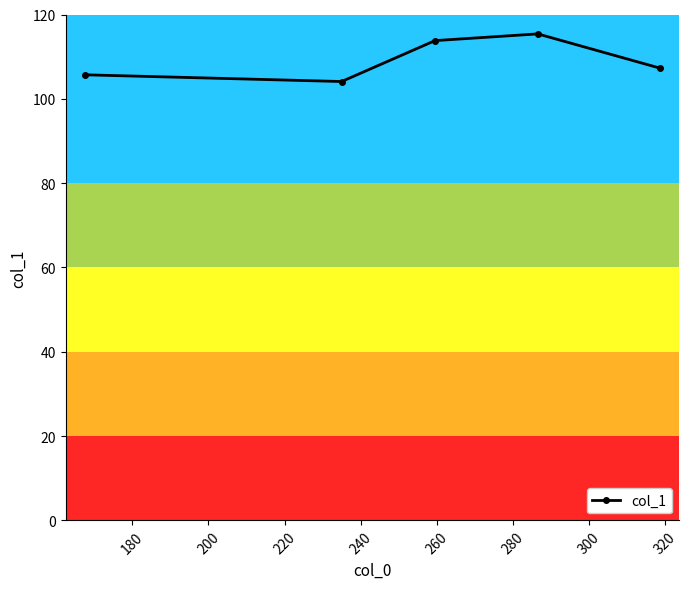

What is the value of the 2nd point from the left?

104.1